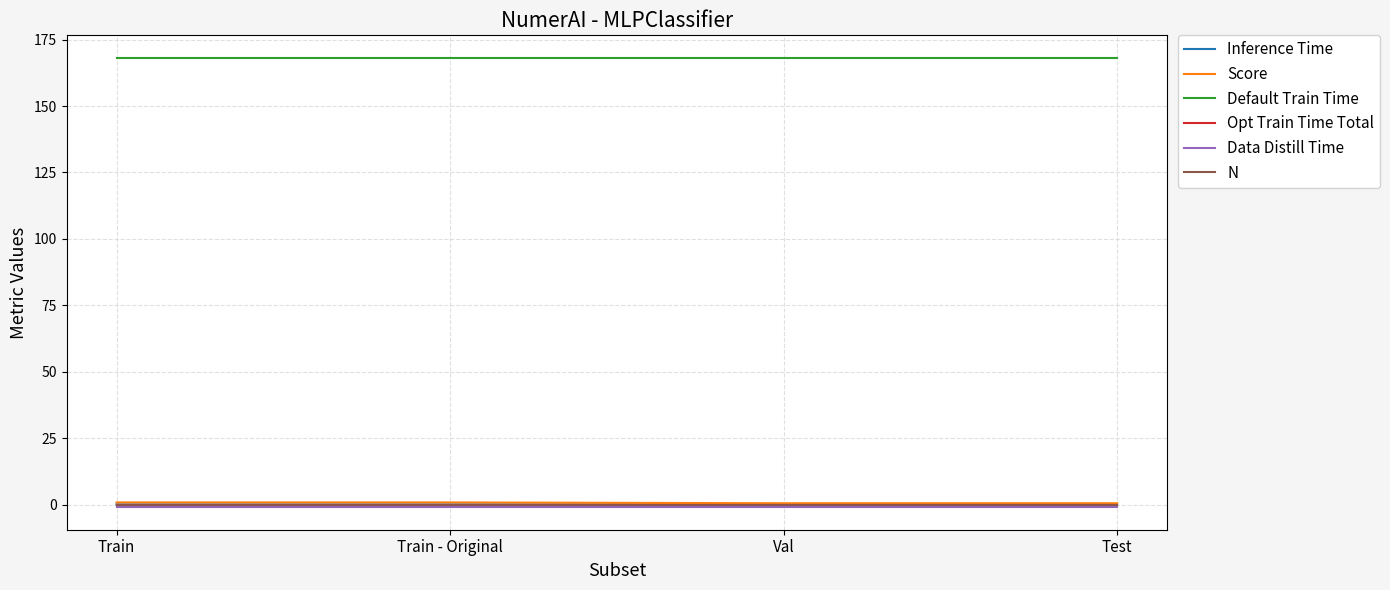

How many lines are shown in the chart?

6